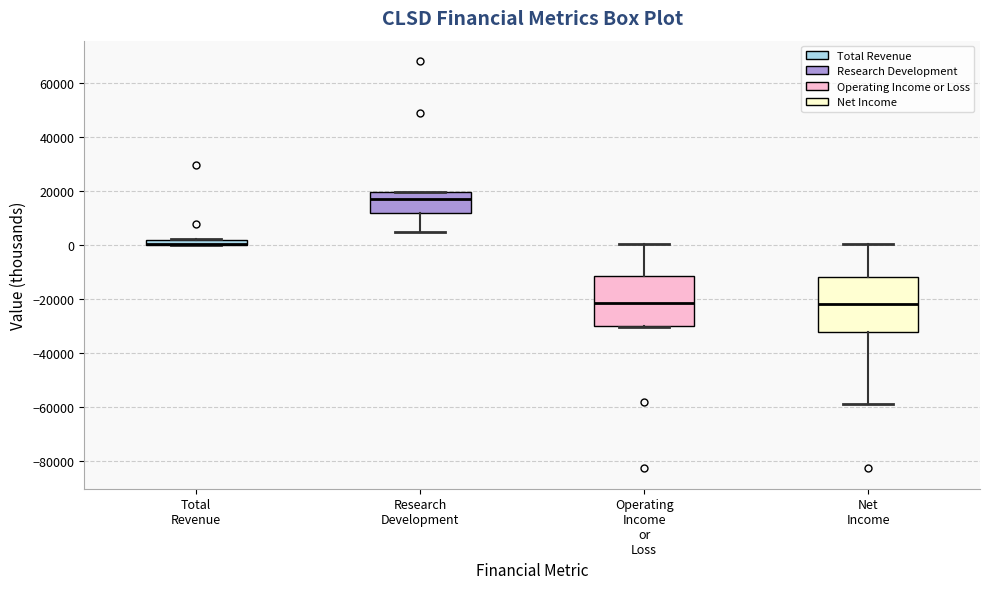

Where does the lower whisker of the box for Net Income end on the y-axis? The values are not printed on the chart, so give them approximately, as read against the axis.

-58000